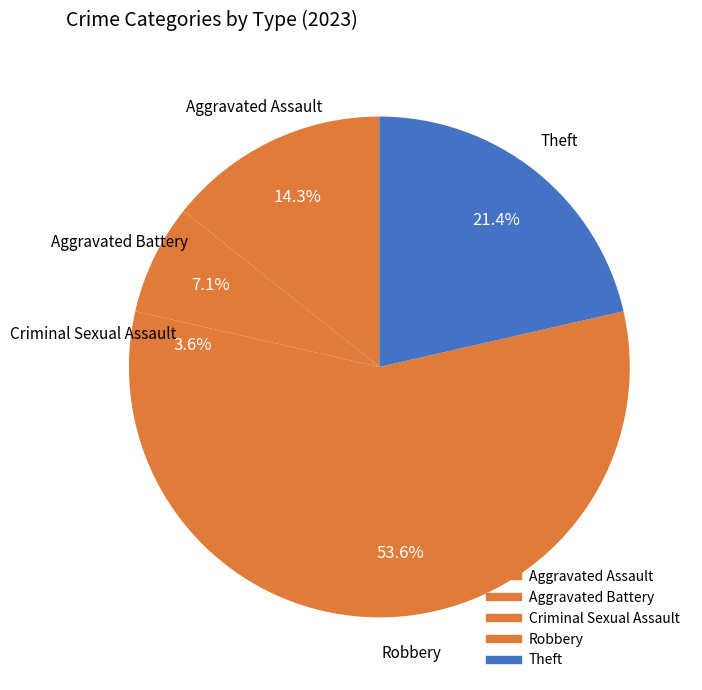

Does Aggravated Assault represent more than half of the total?

No